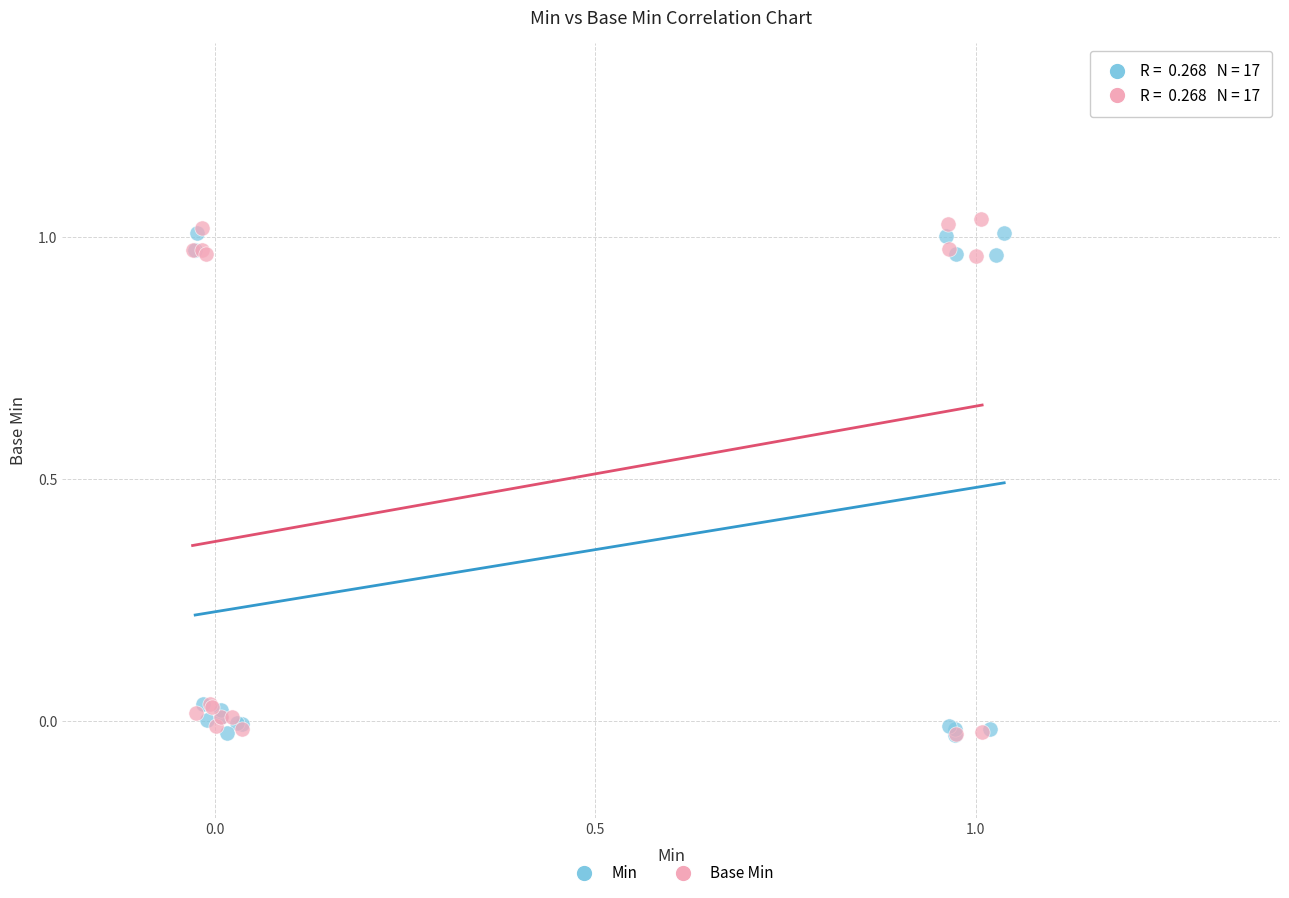

Which series has the widest spread of Y values?

Base Min